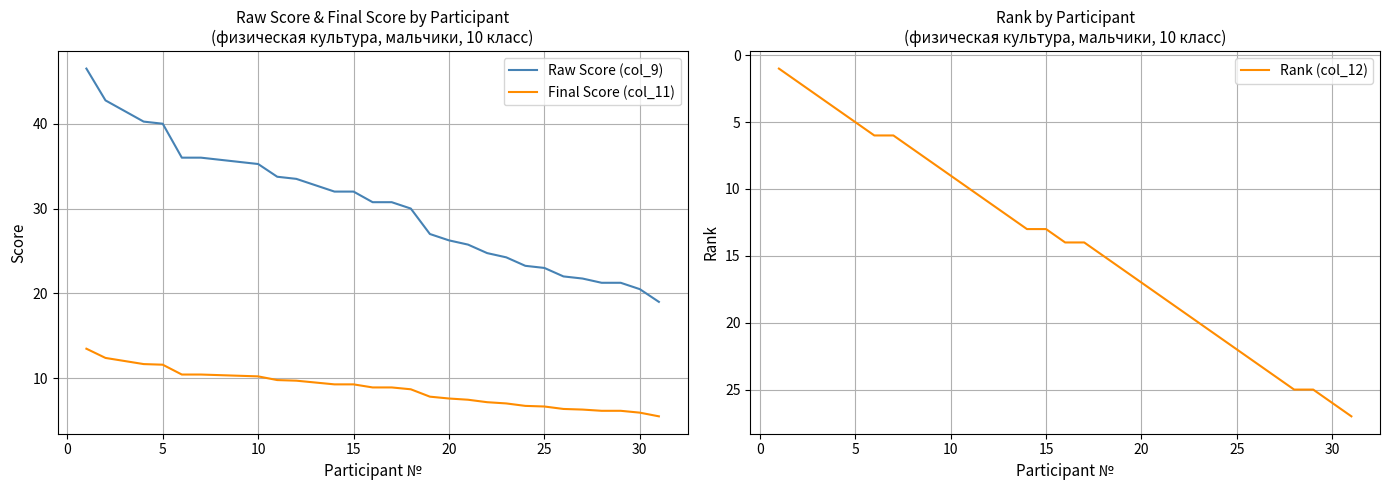

What is the highest value of the Final Score (col_11) series?

13.5